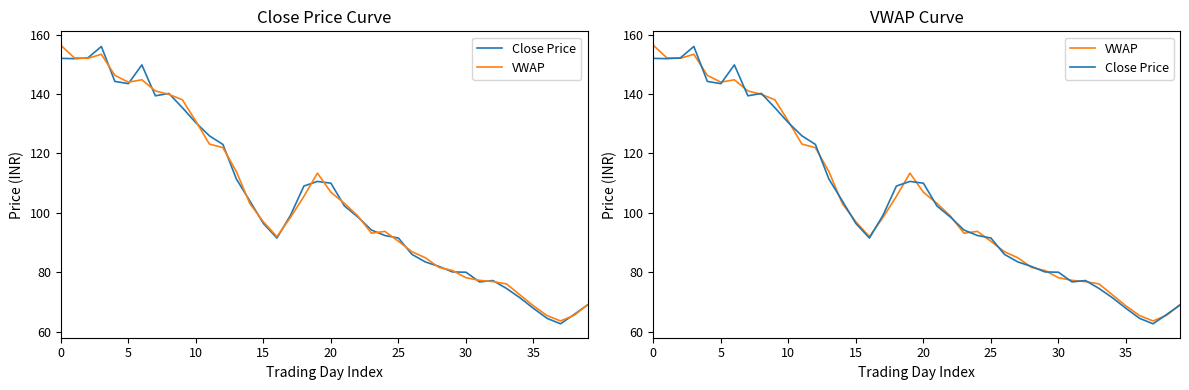

How many lines are shown in the chart?

2